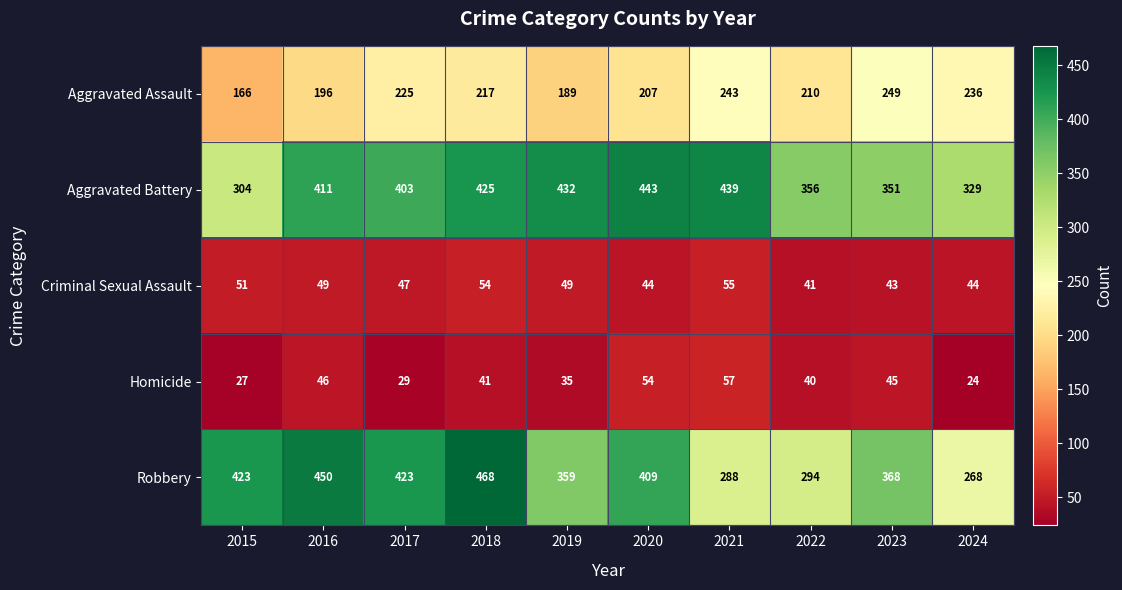

Rank the series by their maximum value, from highest to lowest.

Robbery, Aggravated Battery, Aggravated Assault, Homicide, Criminal Sexual Assault